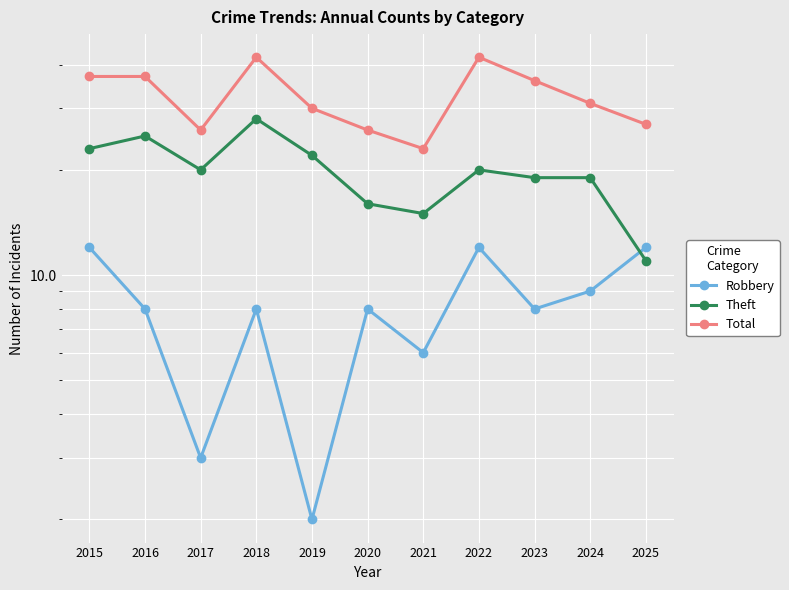

True or false: Total and Theft intersect in this chart.

False